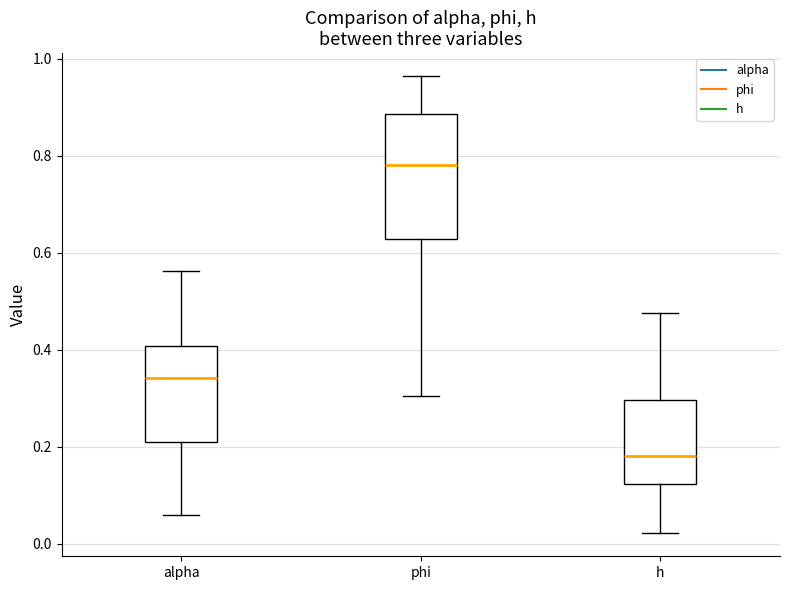

Reading left to right, transcribe this box plot: for each box, give where its median line is, the range the box spans, and where its two whiskers end, as read against the y-axis. The values are not printed on the chart, so give them approximately, as read against the axis.

alpha: median 0.34, box 0.22 to 0.40, whiskers 0.06 to 0.56
phi: median 0.78, box 0.62 to 0.88, whiskers 0.30 to 0.96
h: median 0.18, box 0.12 to 0.30, whiskers 0.02 to 0.48